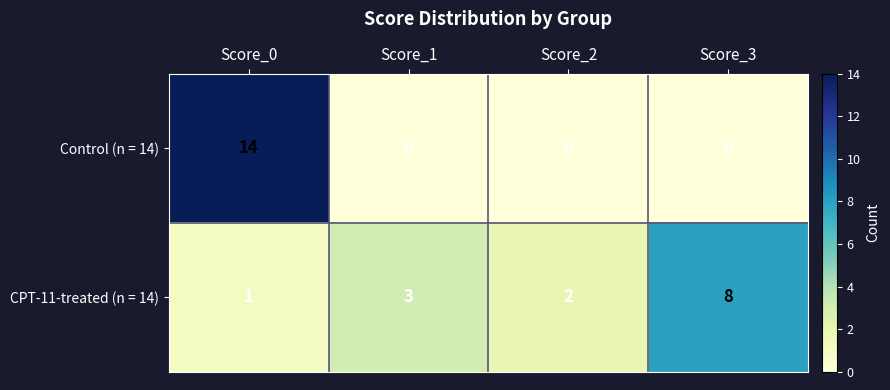

What is the maximum value for Control (n = 14)?

14